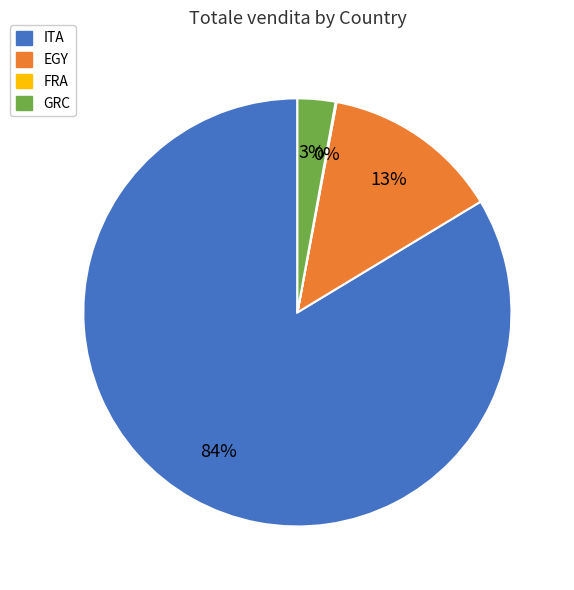

Which has a higher value, EGY or ITA?

ITA